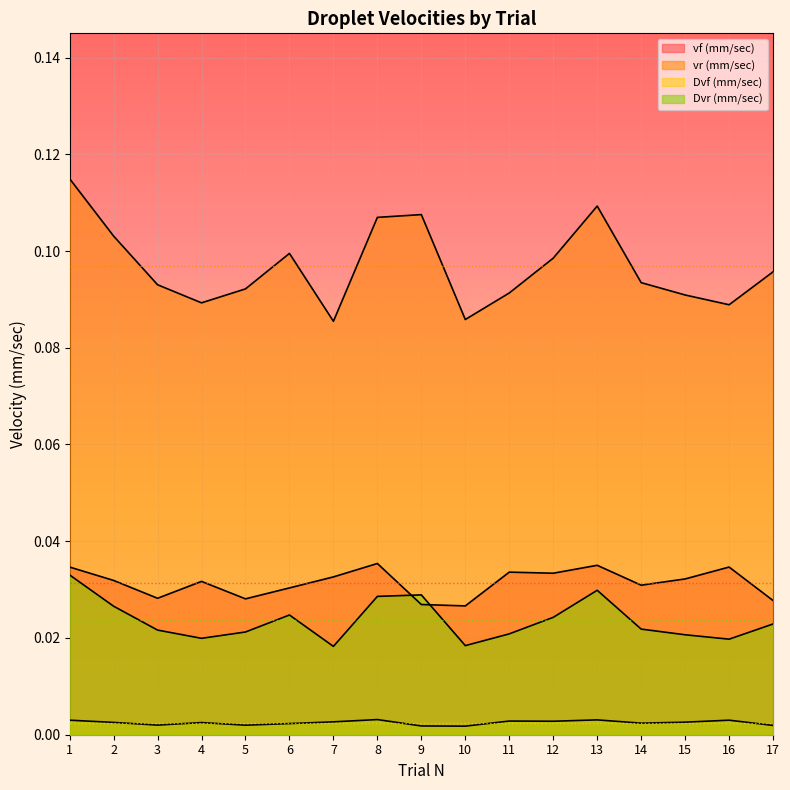

Reading left to right, extract all data points from this chart.

vf (mm/sec): 0.0	0.0	0.0	0.0	0.0	0.0	0.0	0.0	0.0	0.0	0.0	0.0	0.0	0.0	0.0	0.0	0.0
vr (mm/sec): 0.1	0.1	0.1	0.1	0.1	0.1	0.1	0.1	0.1	0.1	0.1	0.1	0.1	0.1	0.1	0.1	0.1
Dvf (mm/sec): 0.0	0.0	0.0	0.0	0.0	0.0	0.0	0.0	0.0	0.0	0.0	0.0	0.0	0.0	0.0	0.0	0.0
Dvr (mm/sec): 0.0	0.0	0.0	0.0	0.0	0.0	0.0	0.0	0.0	0.0	0.0	0.0	0.0	0.0	0.0	0.0	0.0